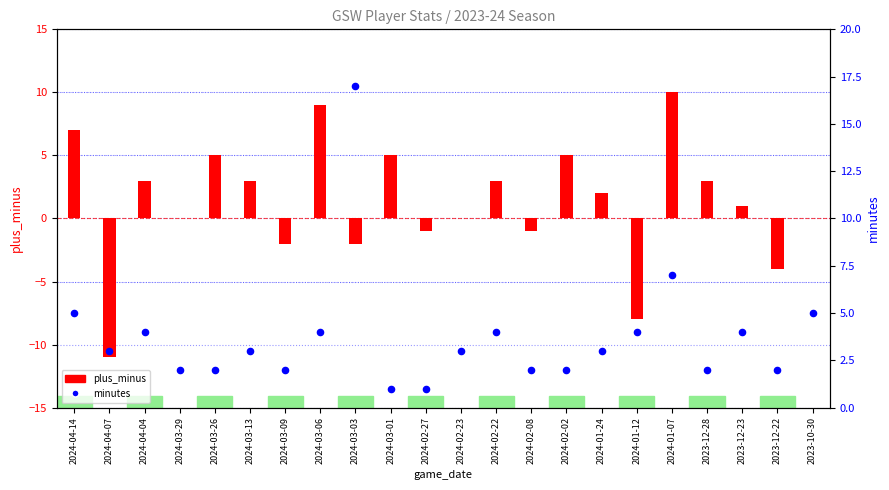

Which series has the widest spread of Y values?

plus_minus